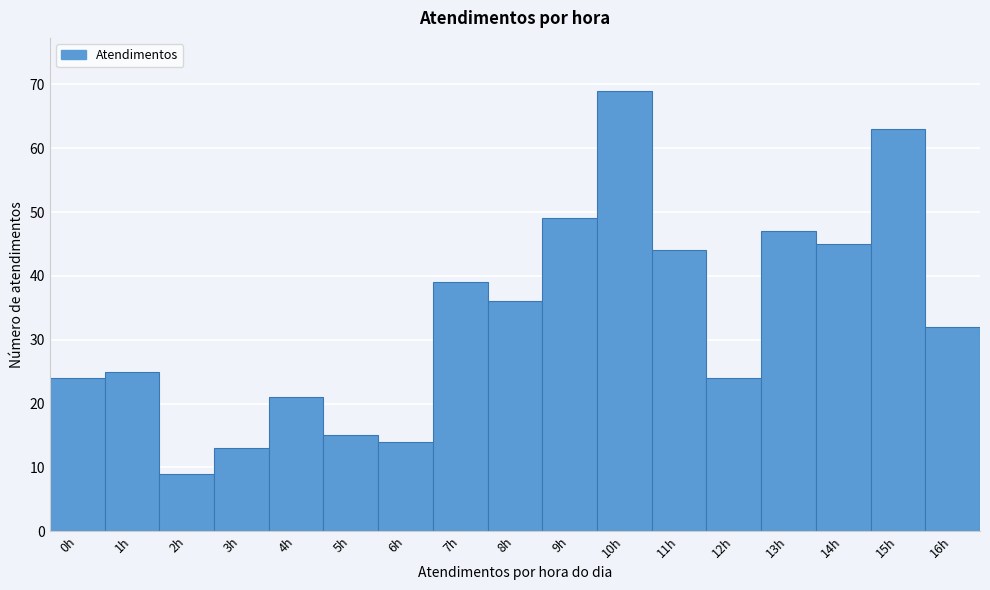

Reading left to right, list all the values displayed in this chart.

24	25	9	13	21	15	14	39	36	49	69	44	24	47	45	63	32